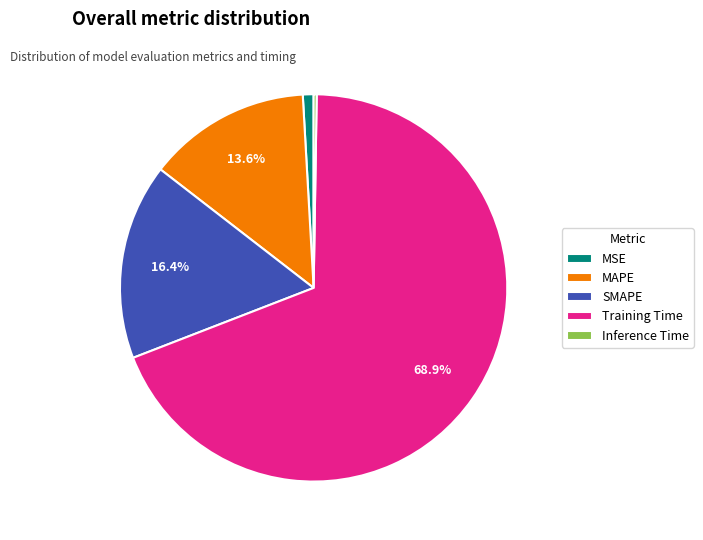

Is the sum of MSE and MAPE greater than half?

No